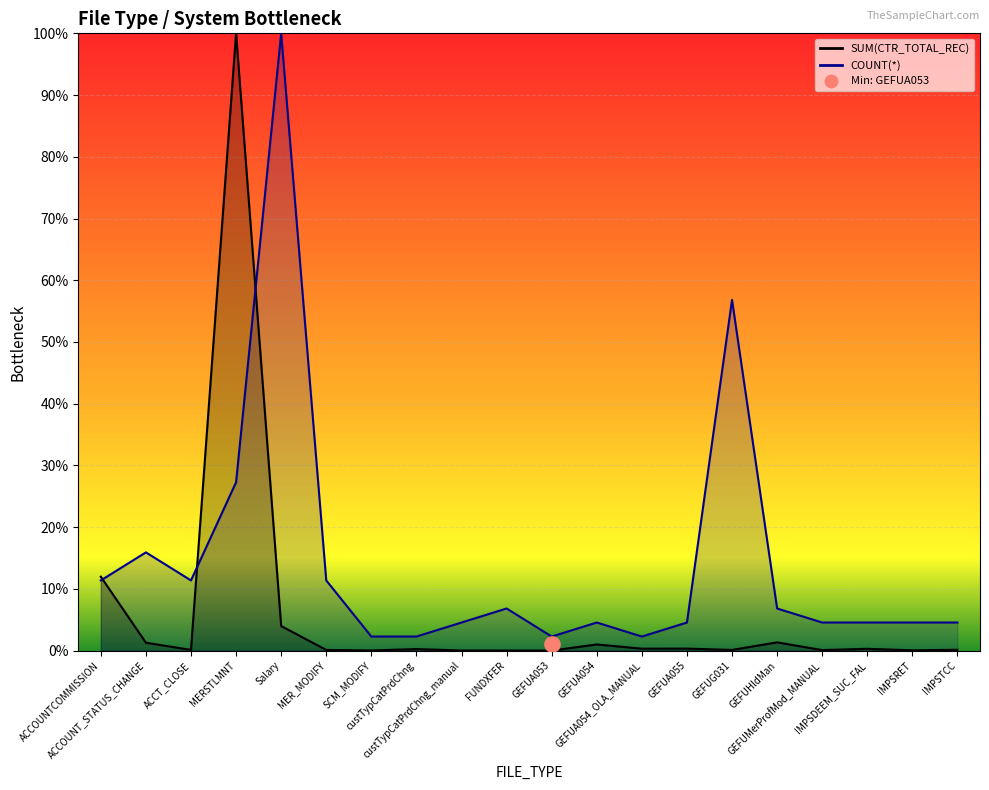

What are all the series names shown in the legend?

SUM(CTR_TOTAL_REC), COUNT(*)